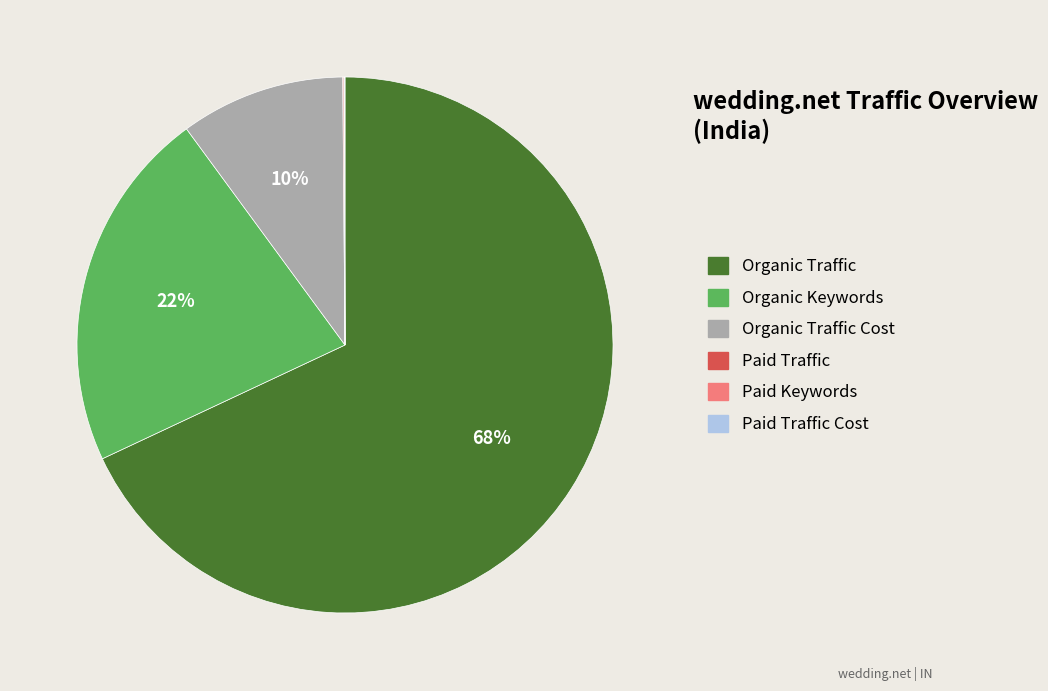

Does any single category account for the majority?

Yes